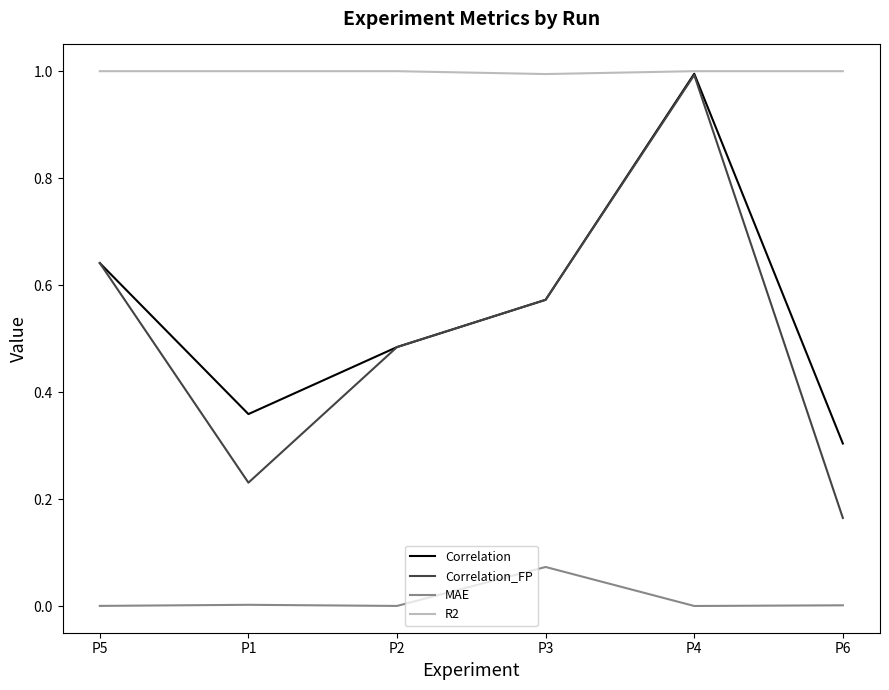

True or false: Correlation and MAE cross at least once.

False